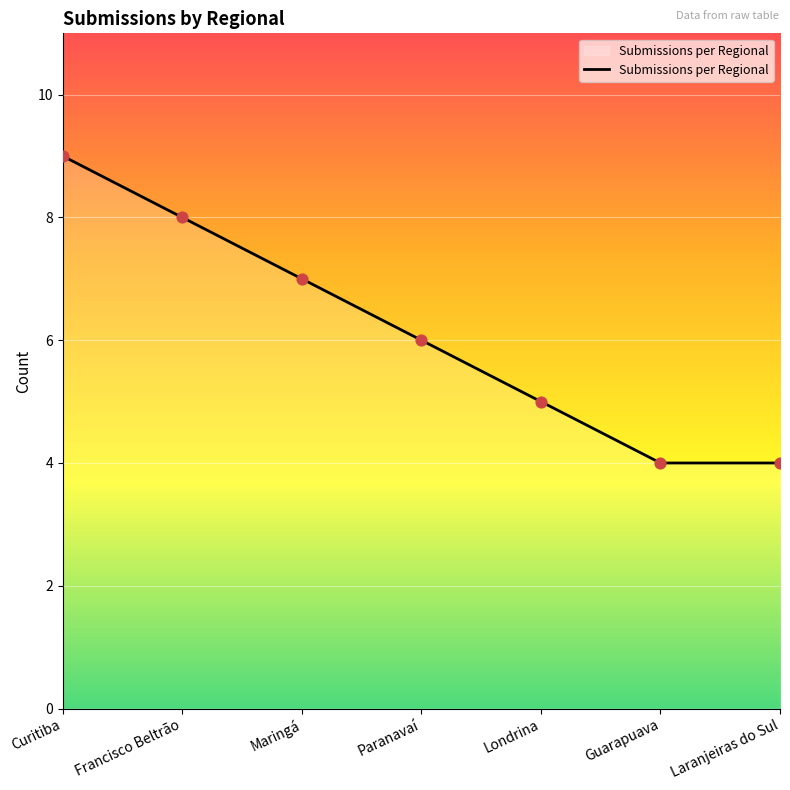

What is the ratio of the value at Laranjeiras do Sul to the value at Francisco Beltrão?

0.5